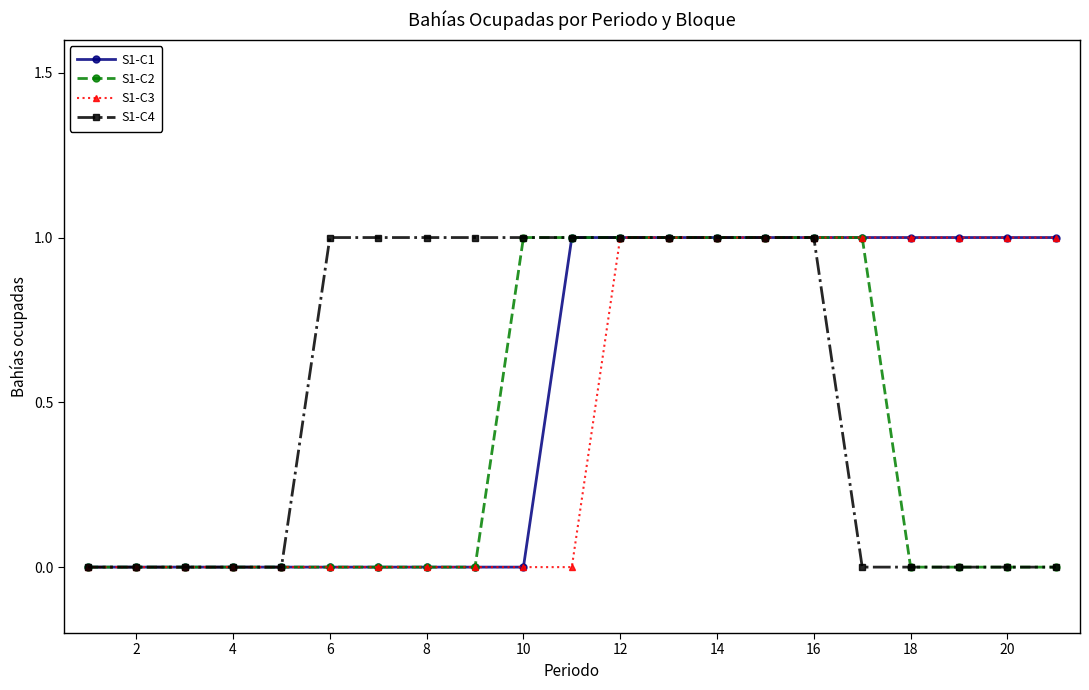

The S1-C2 series shows 0 at 10. True or false?

False